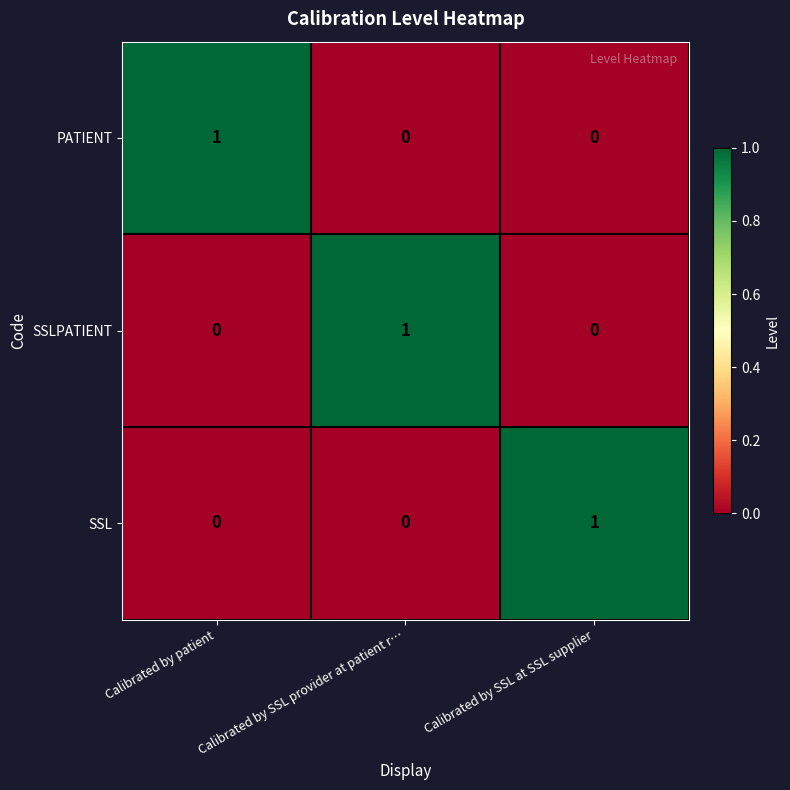

How many SSL values are between 0 and 1?

3